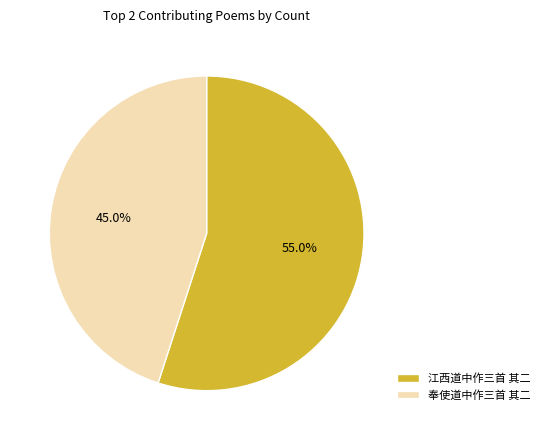

To the nearest percent, what is the combined percentage of 奉使道中作三首 其二 and 江西道中作三首 其二?

100%